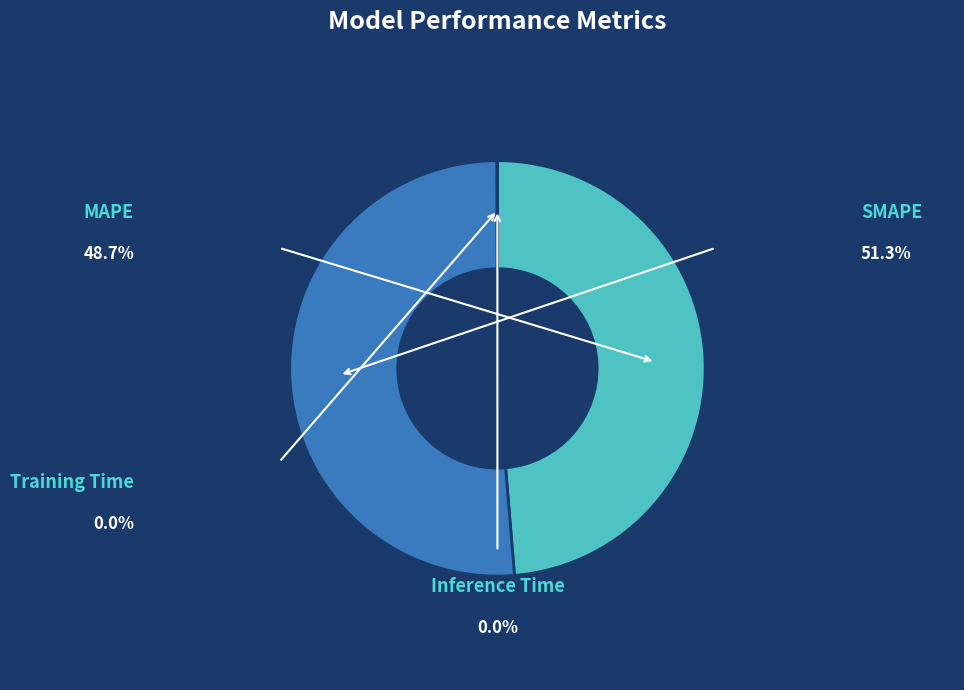

Is it true that Training Time is 0% of the pie?

True